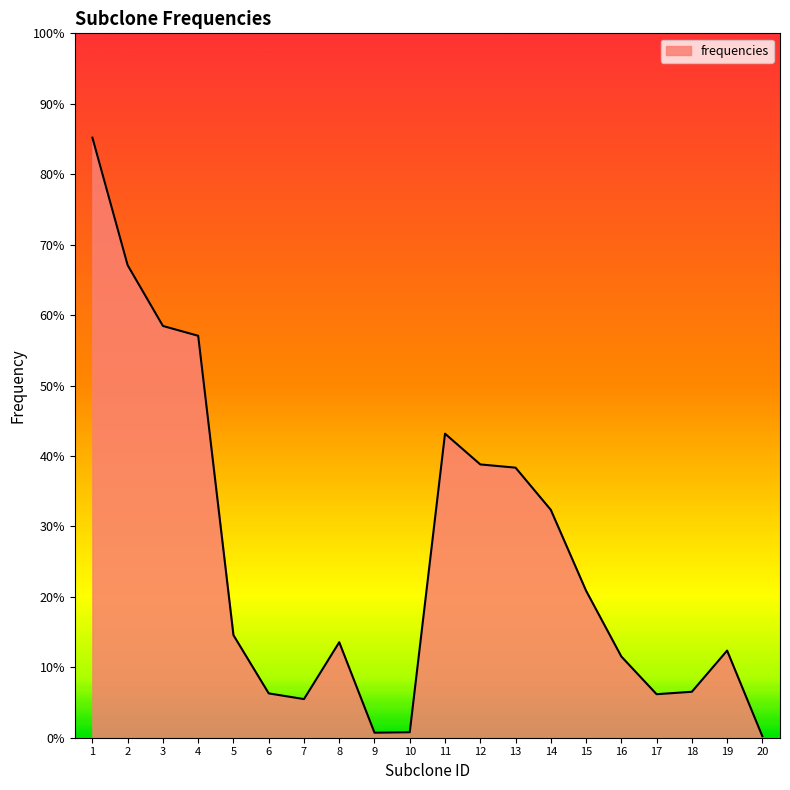

The value at 16 is 0.1. True or false?

False